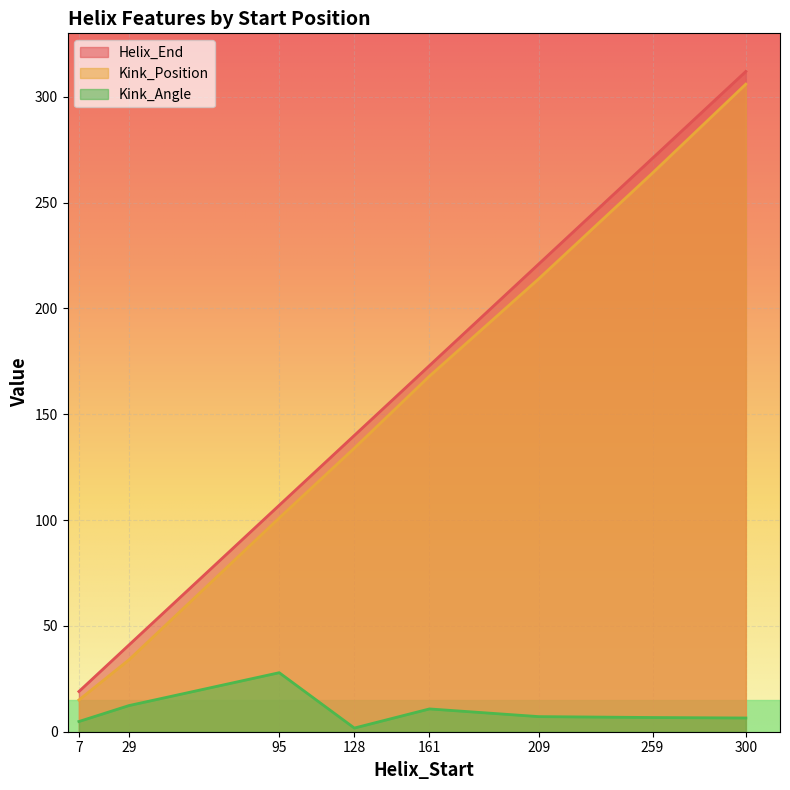

Reading left to right, extract all data points from this chart.

Helix_End: 19.0	41.0	107.0	140.0	173.0	221.0	271.0	312.0
Kink_Position: 15.0	34.0	101.0	134.0	168.0	214.0	264.0	306.0
Kink_Angle: 4.8	12.4	27.9	1.7	10.8	7.1	6.7	6.5